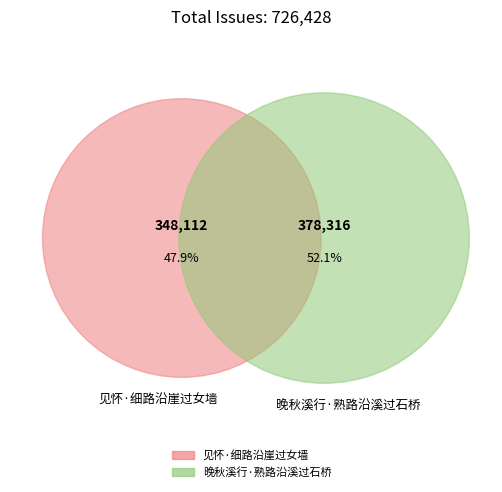

Which category has the biggest portion of the pie?

晚秋溪行·熟路沿溪过石桥